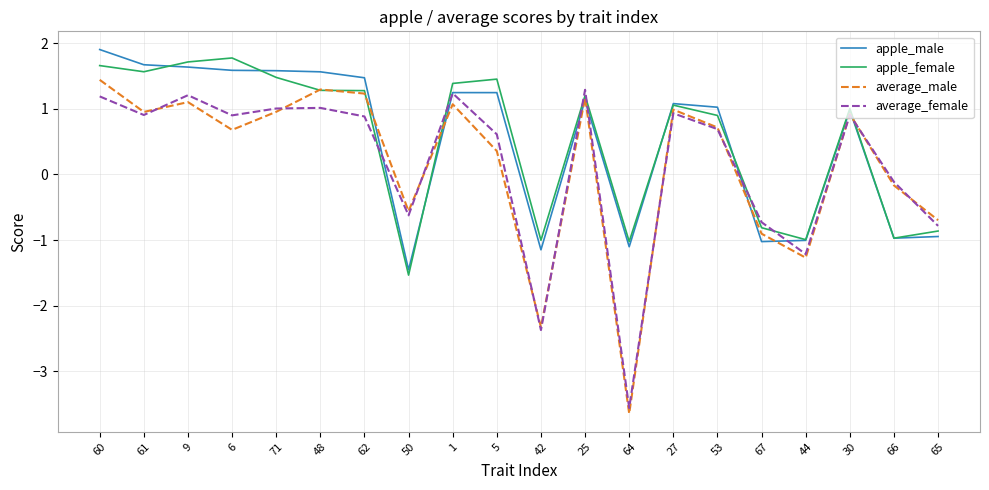

True or false: apple_male and apple_female cross at least once.

True